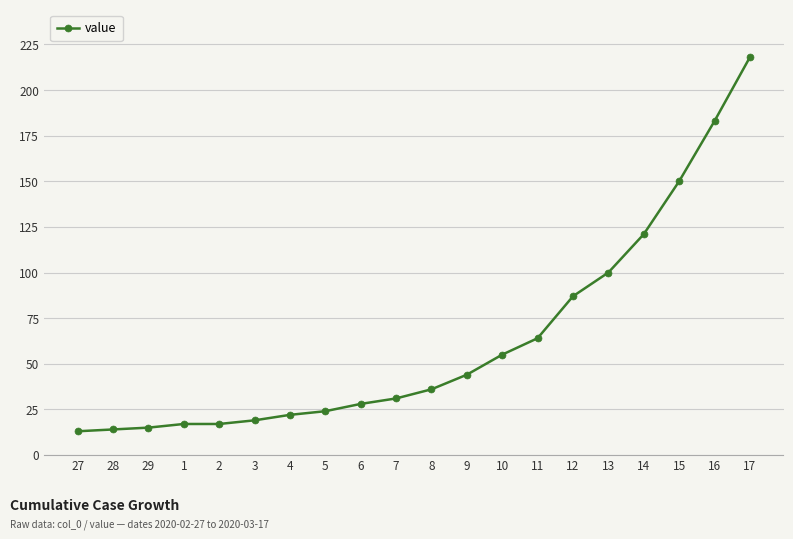

What is the difference between the maximum and second lowest values?

204